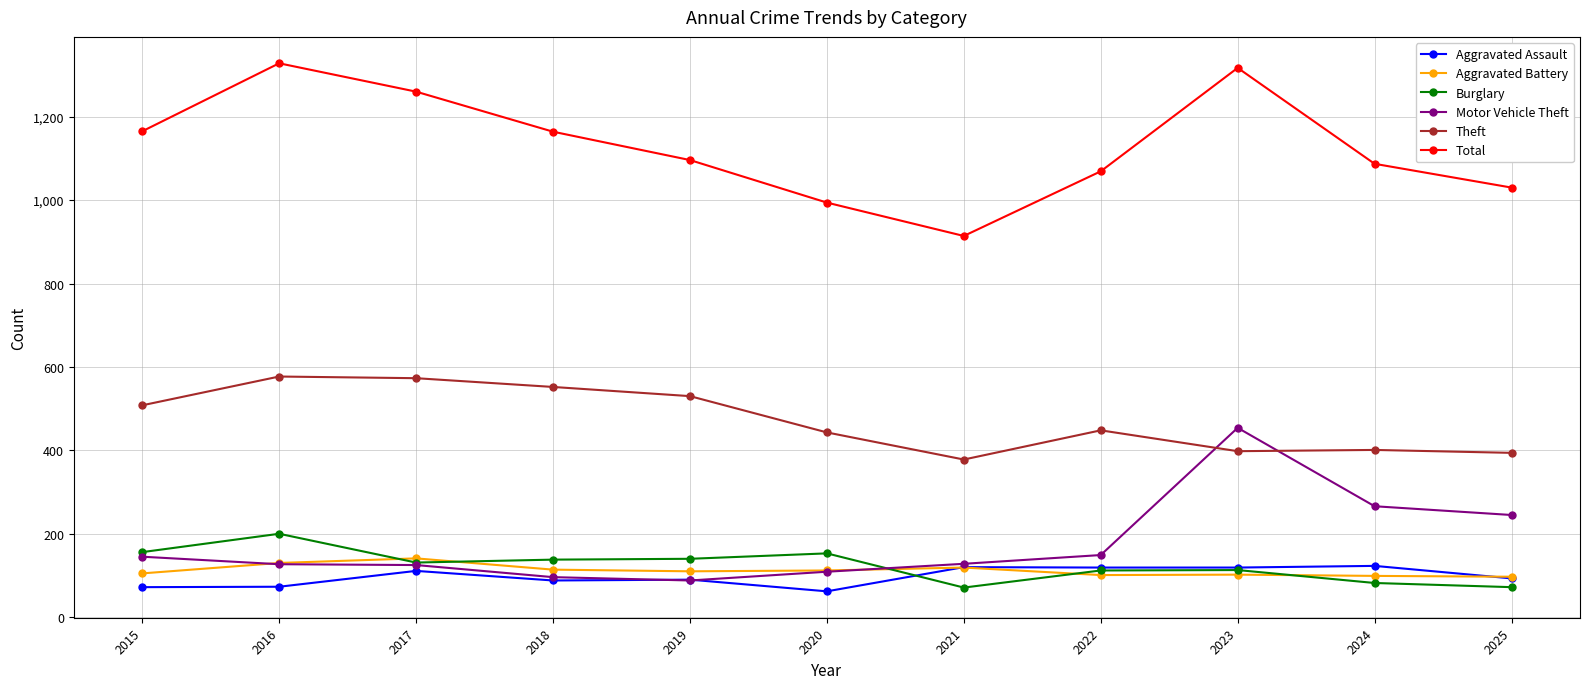

What is the difference between the Total values at 2017 and 2025?

230